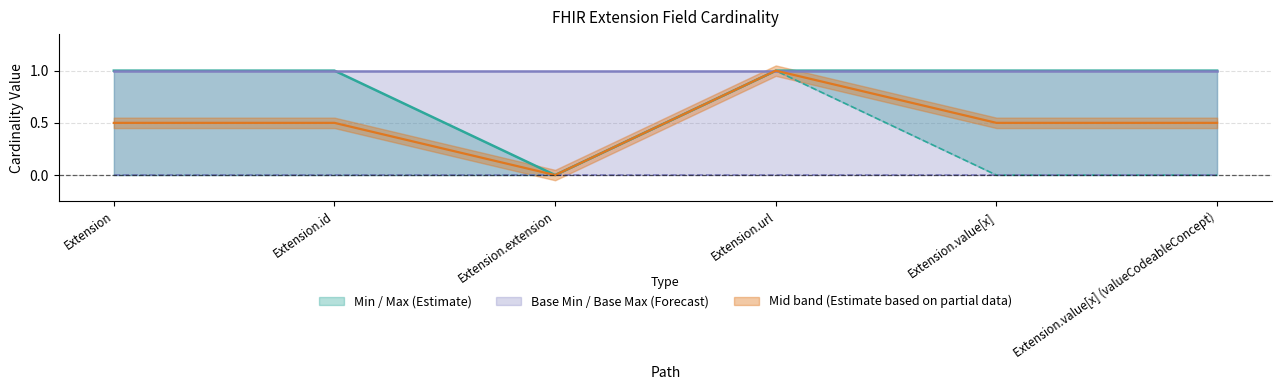

Reading left to right, list all the values displayed in this chart.

Min: Extension=0	Extension.id=0	Extension.extension=0	Extension.url=1	Extension.value[x]=0	Extension.value[x] (valueCodeableConcept)=0
Max: Extension=1	Extension.id=1	Extension.extension=0	Extension.url=1	Extension.value[x]=1	Extension.value[x] (valueCodeableConcept)=1